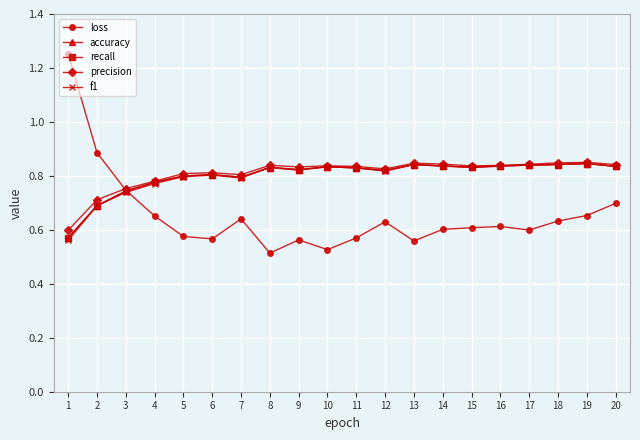

True or false: f1 and recall intersect in this chart.

True